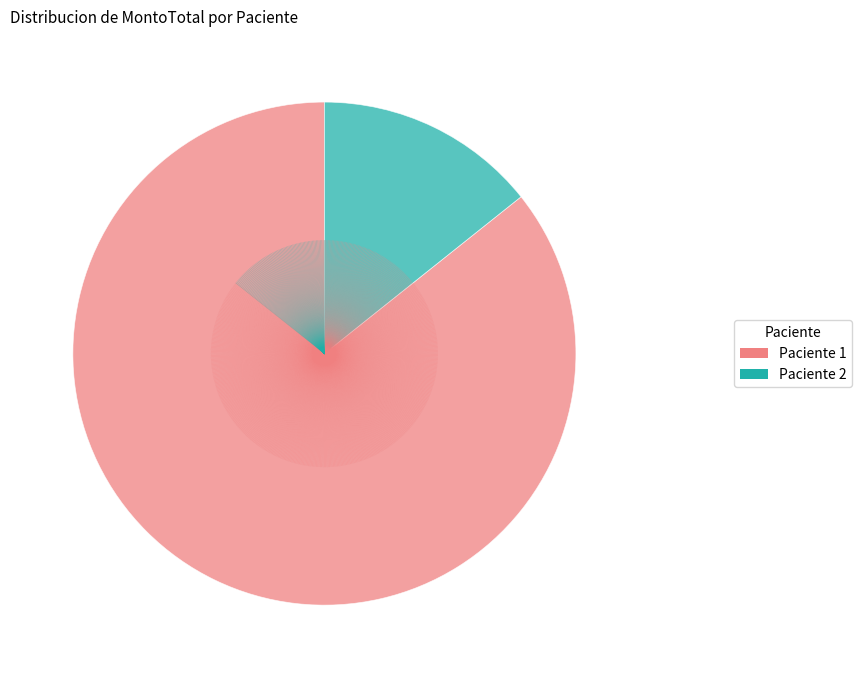

How many slices are in this pie chart?

2